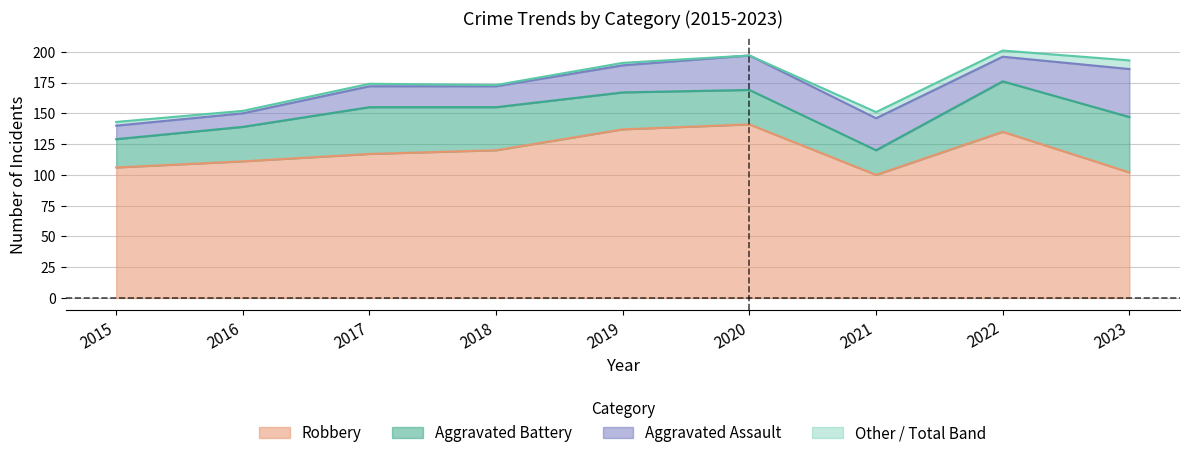

How many values in the Total series exceed 174?

4